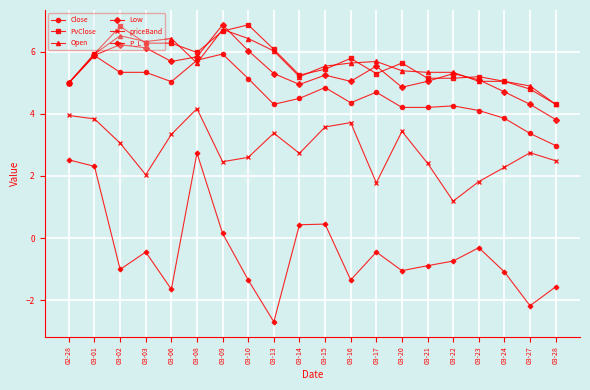

What is the difference between the second highest and minimum values in the Low series?

2.4